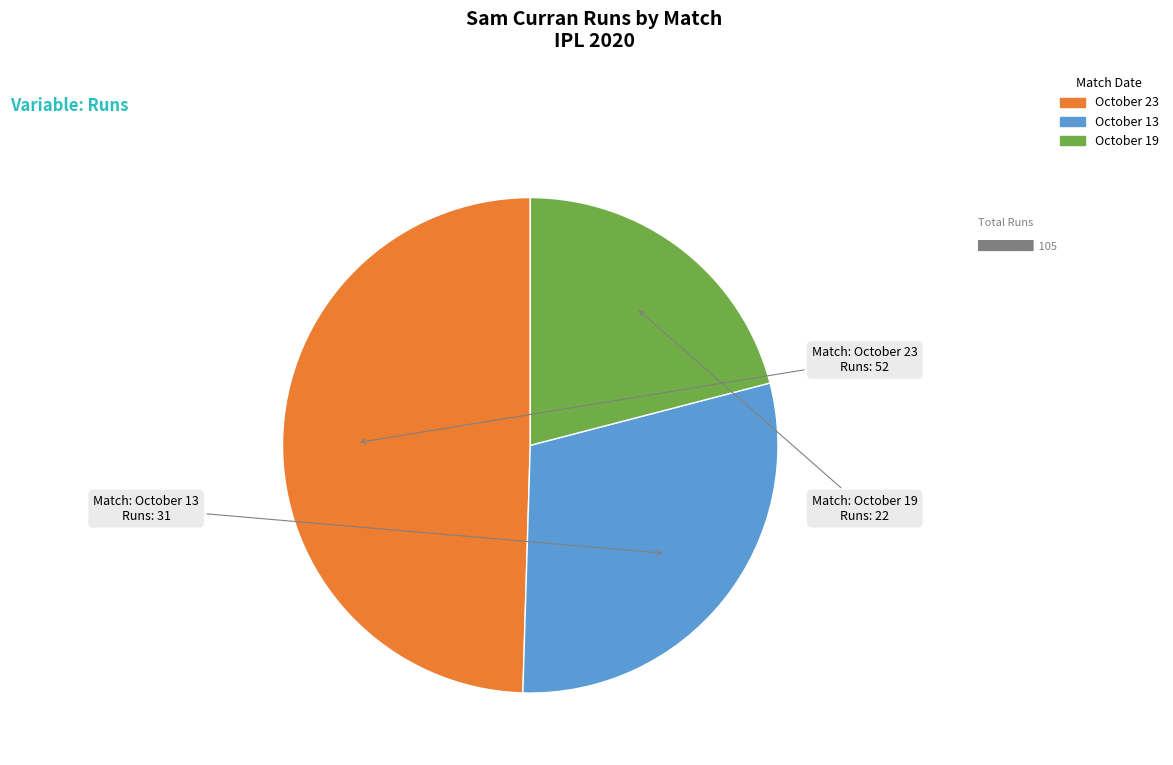

Count the number of slices in the pie.

3